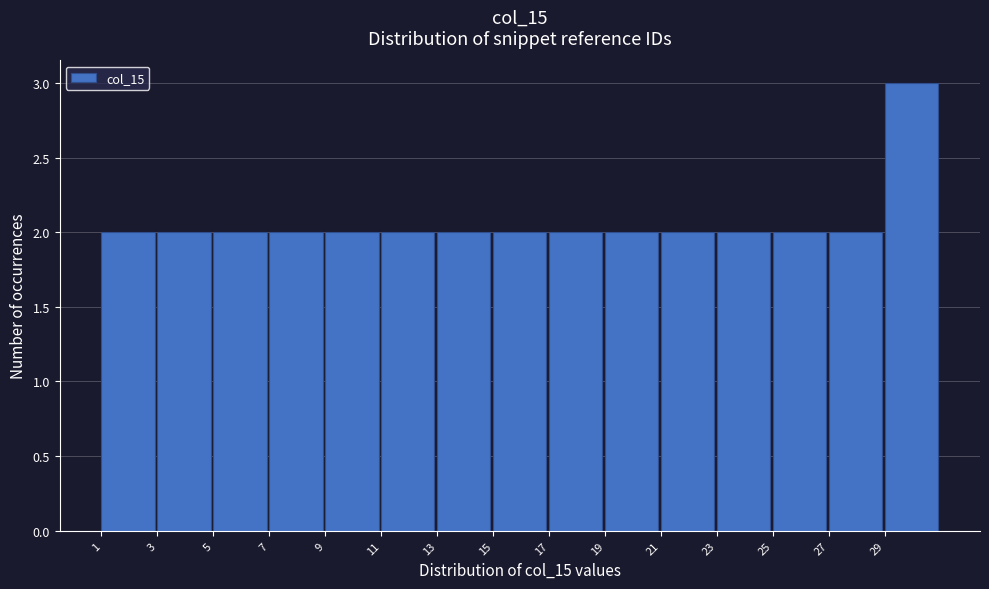

Over which range of the x-axis is the bar tallest?

29 to 31